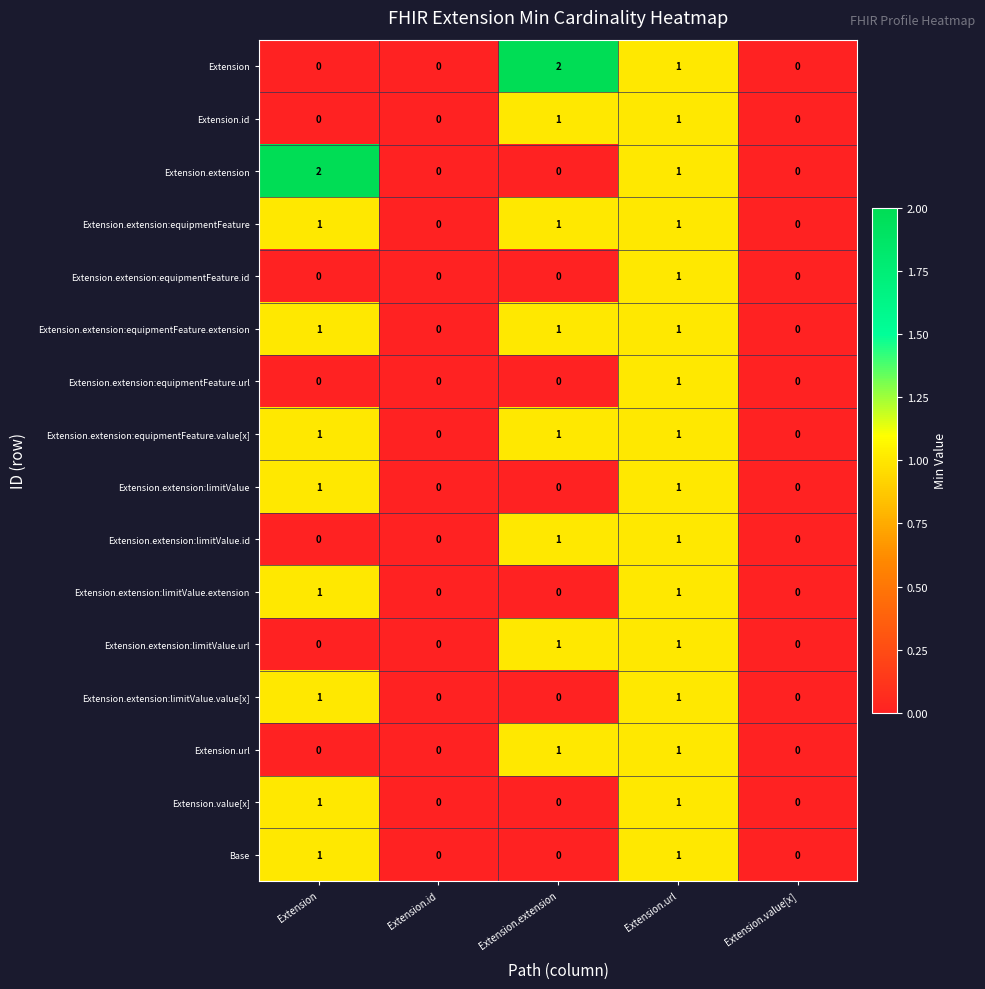

Which series changed the most between Extension and Extension.value[x]?

Extension.extension